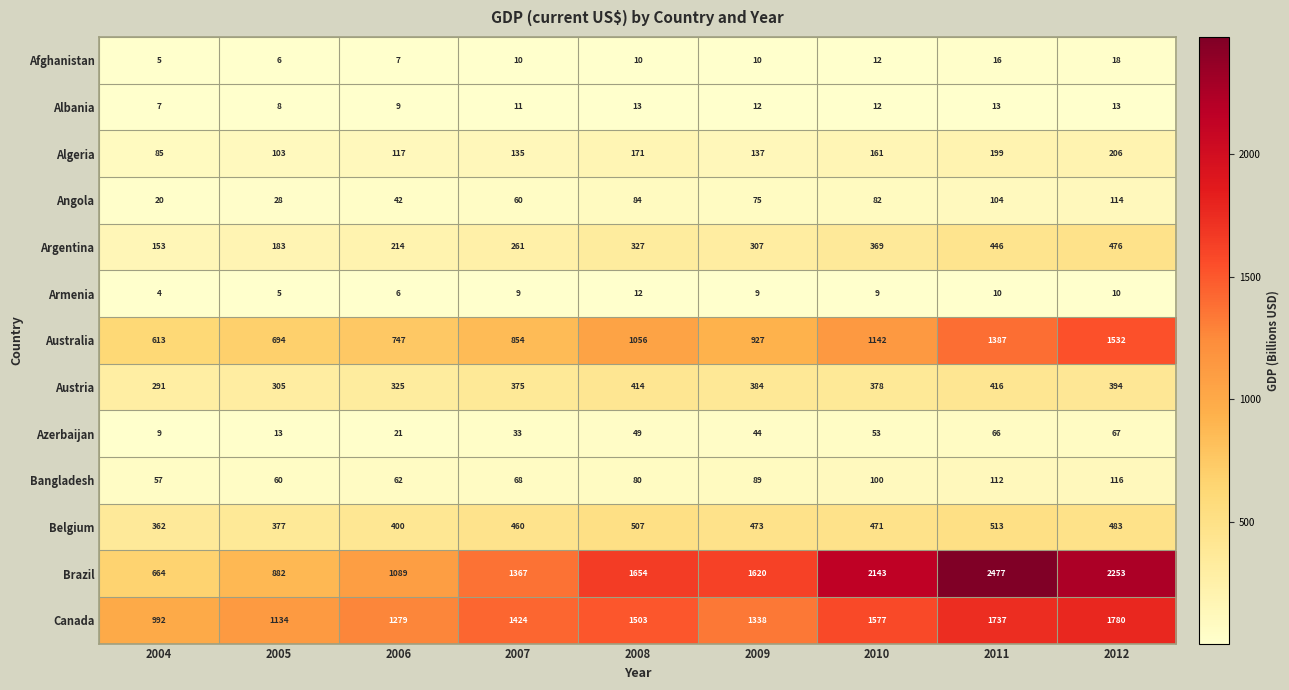

What is the smallest value displayed?

4